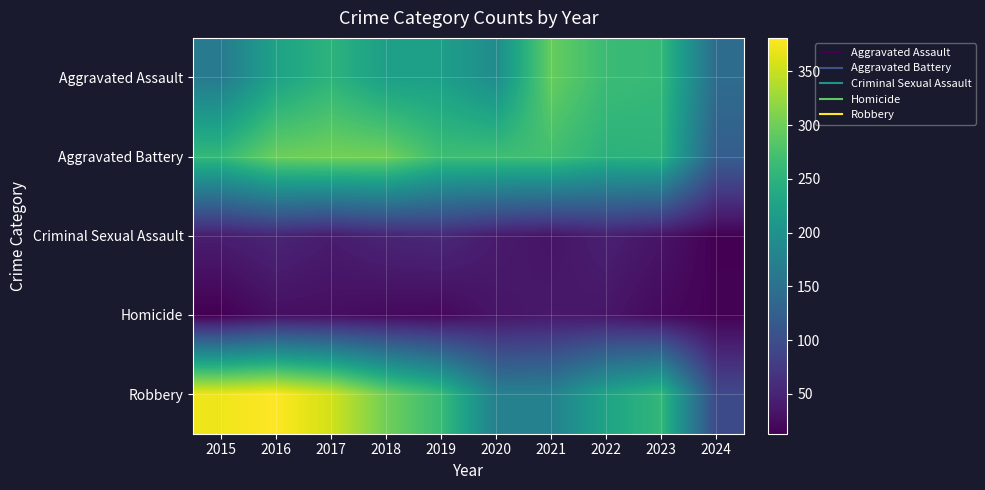

Reading left to right, extract all data points from this chart.

Aggravated Assault: 2015=164	2016=225	2017=251	2018=220	2019=220	2020=192	2021=295	2022=264	2023=259	2024=143
Aggravated Battery: 2015=259	2016=298	2017=303	2018=302	2019=267	2020=268	2021=270	2022=249	2023=252	2024=123
Criminal Sexual Assault: 2015=43	2016=51	2017=41	2018=51	2019=55	2020=40	2021=33	2022=45	2023=33	2024=14
Homicide: 2015=13	2016=28	2017=27	2018=23	2019=21	2020=34	2021=38	2022=35	2023=22	2024=15
Robbery: 2015=372	2016=381	2017=356	2018=302	2019=263	2020=174	2021=175	2022=227	2023=257	2024=95